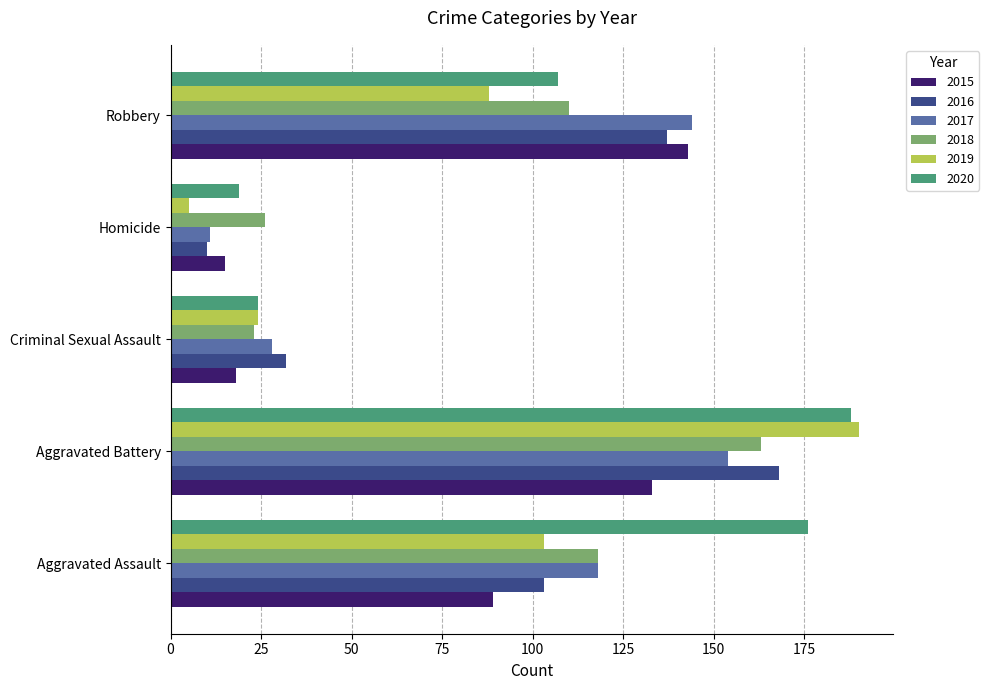

Which series has the largest range (max minus min)?

2019